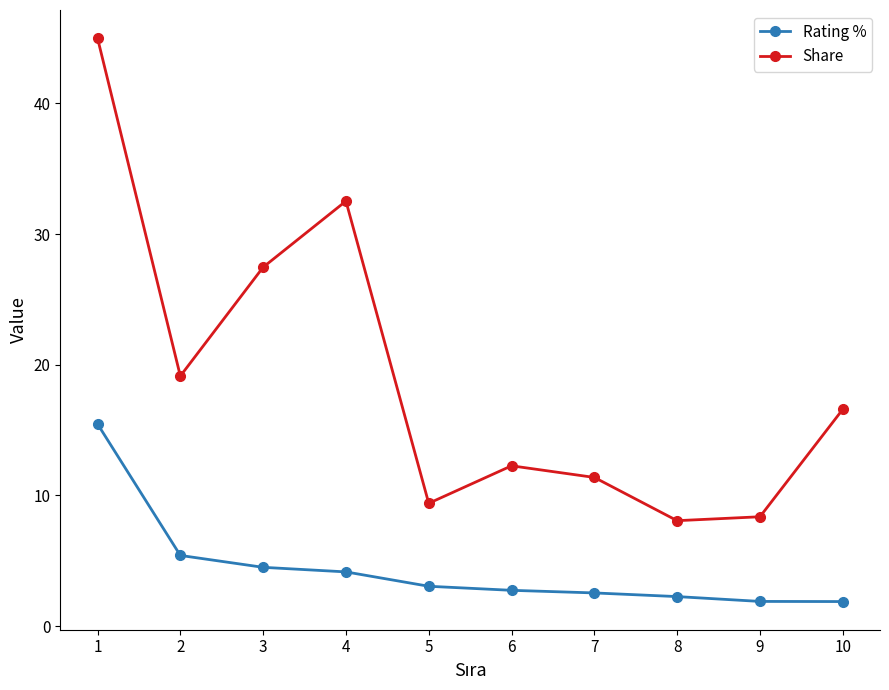

True or false: Share and Rating % intersect in this chart.

False